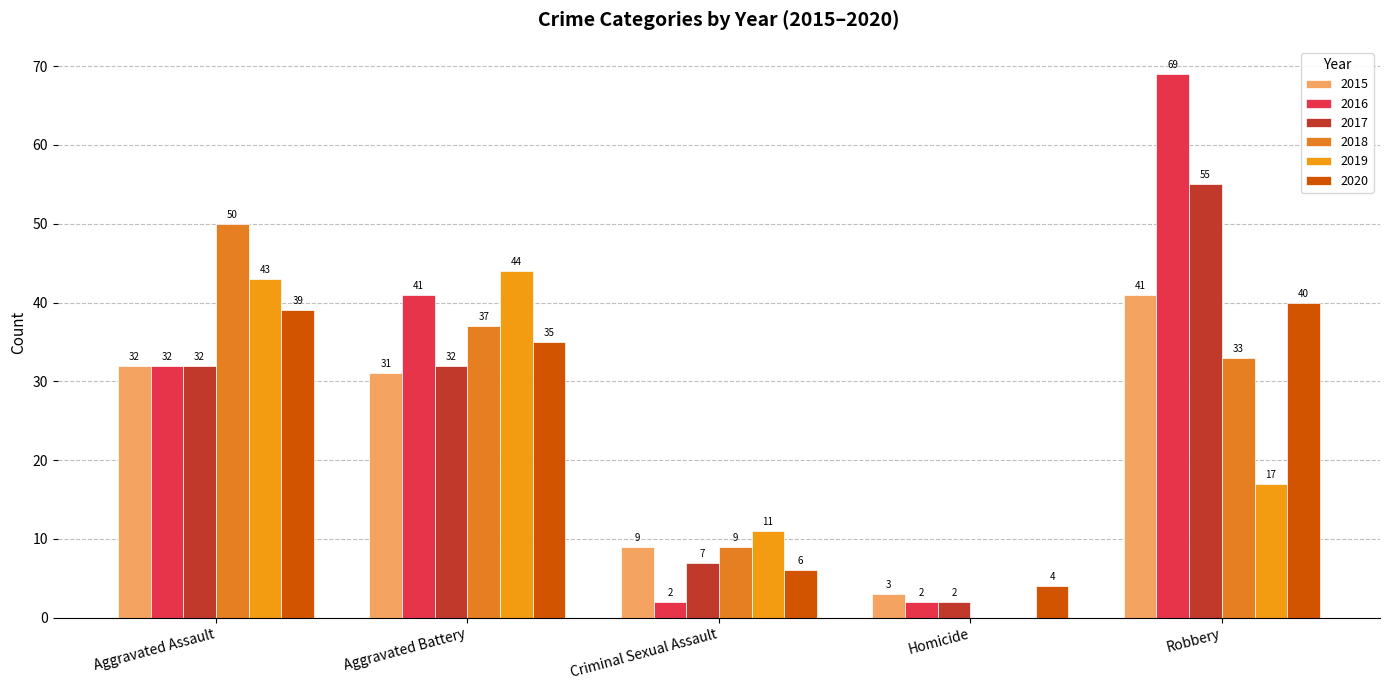

At Homicide, list the series in order from largest to smallest.

2020, 2015, 2016, 2017, 2018, 2019